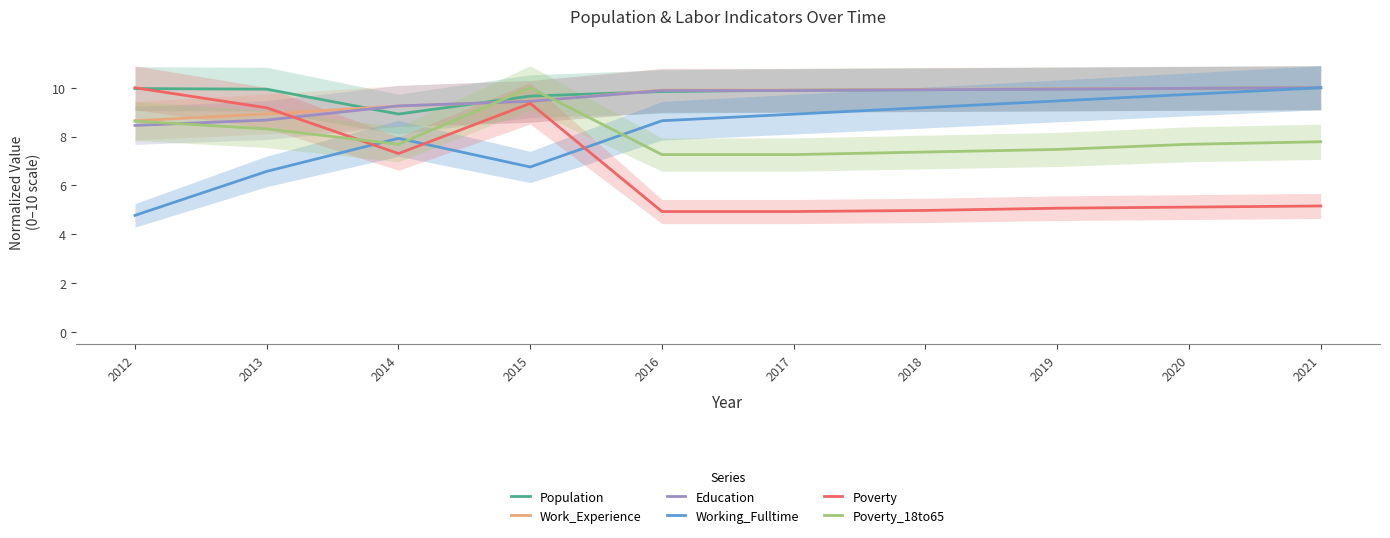

Is this an area chart (filled region under the line)?

No